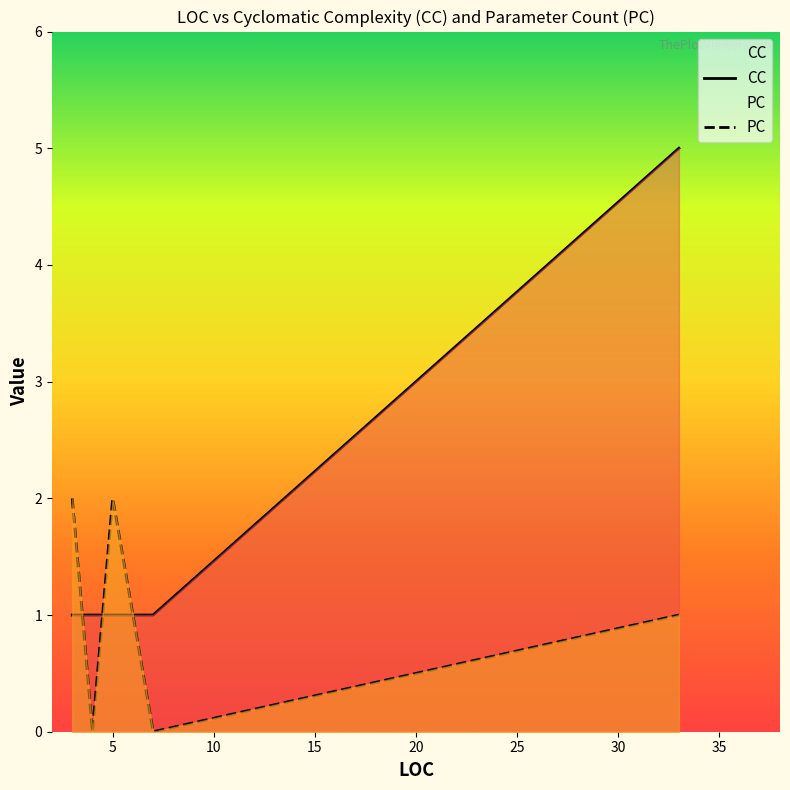

How many data points in PC are less than 1?

2